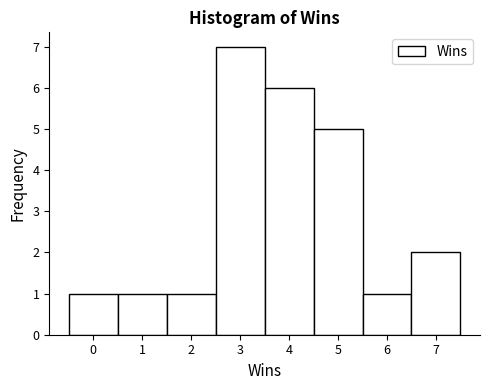

Reading left to right, list every bar in this chart as the range it spans on the x-axis followed by its height. The values are not printed on the chart, so give them approximately, as read against the axis.

-0.5 to 0.5: 1
0.5 to 1.5: 1
1.5 to 2.5: 1
2.5 to 3.5: 7
3.5 to 4.5: 6
4.5 to 5.5: 5
5.5 to 6.5: 1
6.5 to 7.5: 2